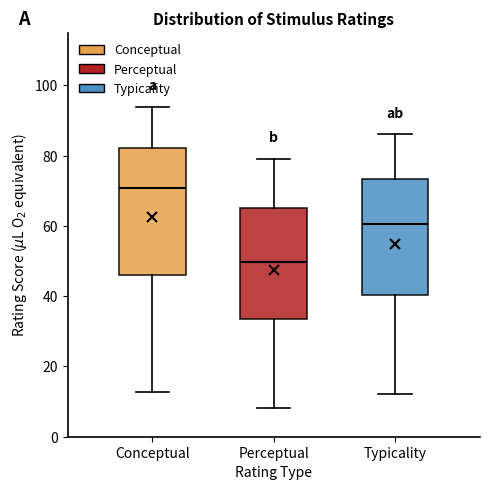

Where does the upper whisker of the box for Perceptual end on the y-axis? The values are not printed on the chart, so give them approximately, as read against the axis.

80